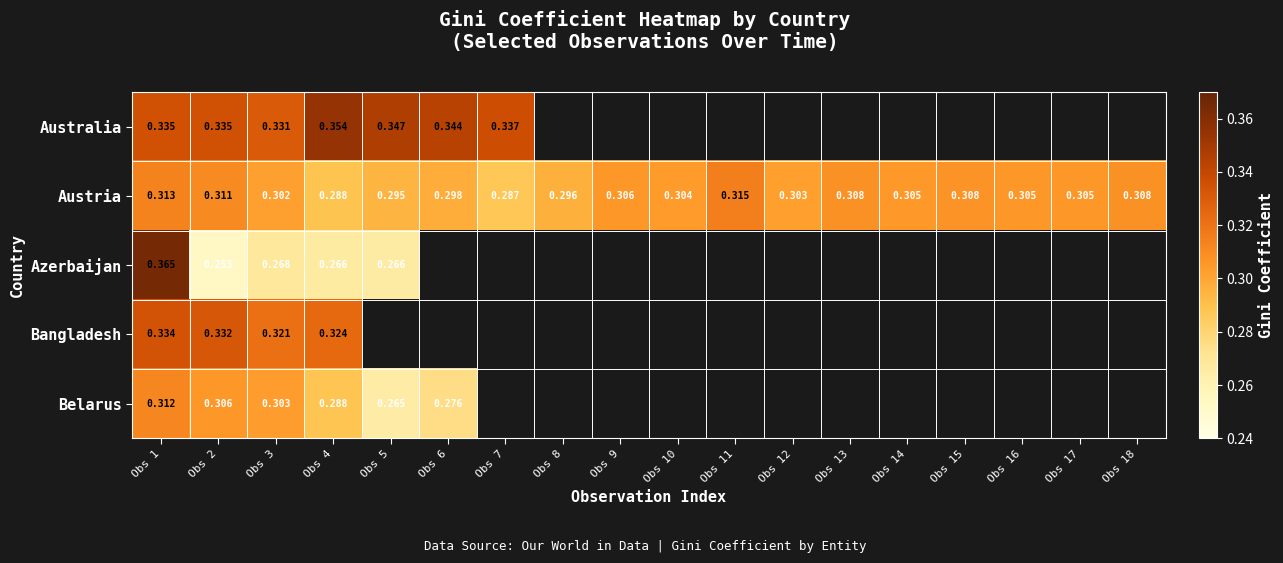

How many categories are shown in the chart?

18